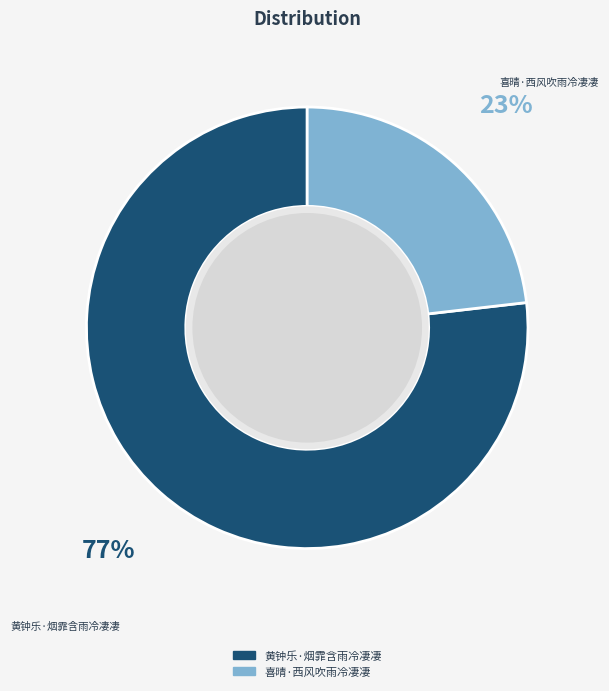

Do 黄钟乐·烟霏含雨冷凄凄 and 喜晴·西风吹雨冷凄凄 together represent more than half of the pie?

Yes